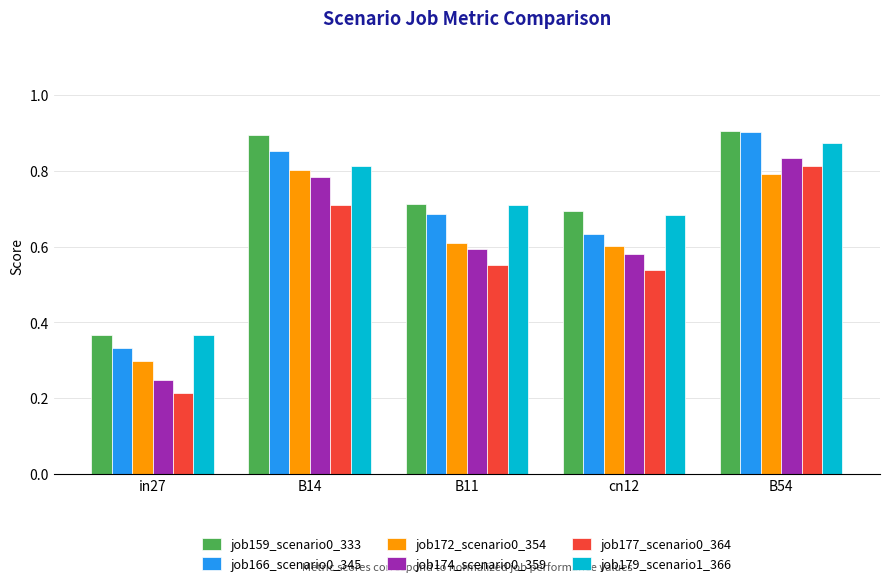

At how many categories does at least one series exceed 0?

5